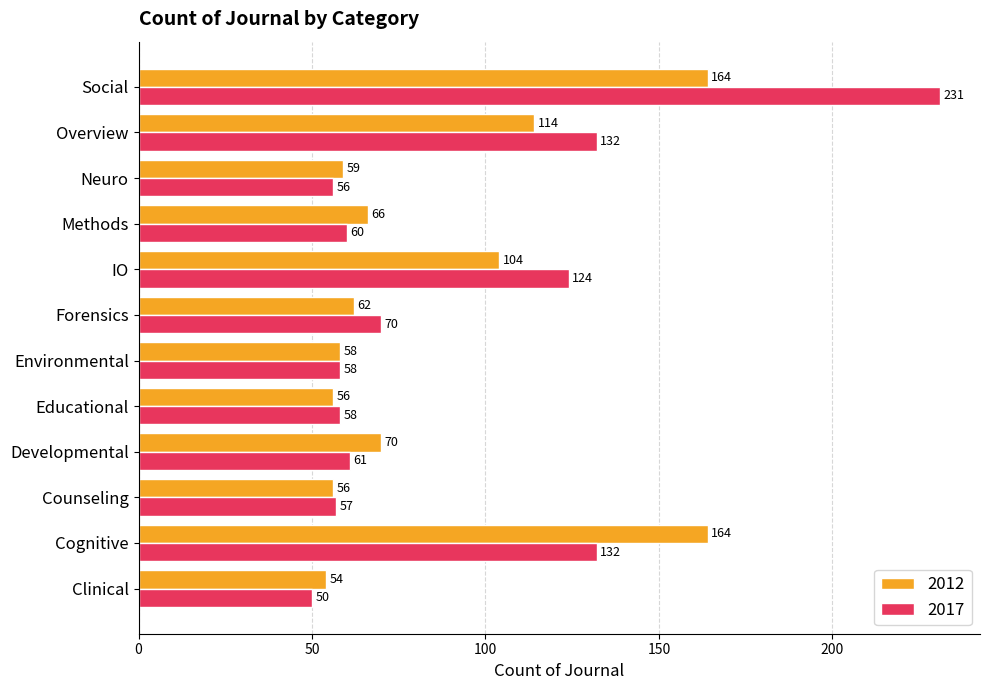

What is the approximate value of 2012 at Social, to the nearest 5?

165